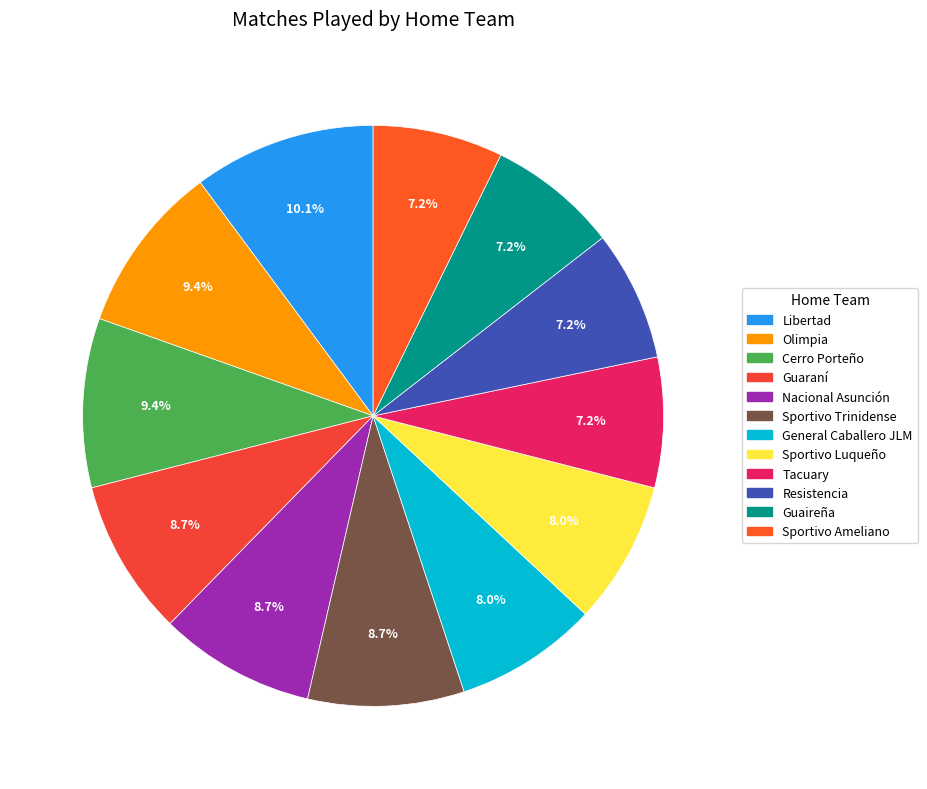

What percentage is the Guaireña slice, to the nearest percent?

7%